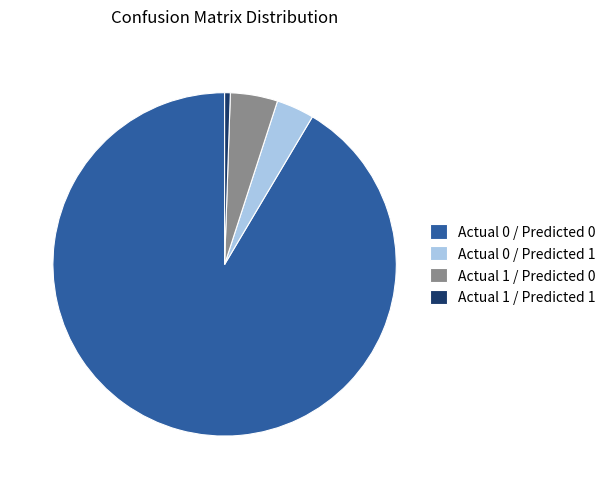

True or false: Actual 0 / Predicted 1 accounts for 4% of the total.

True